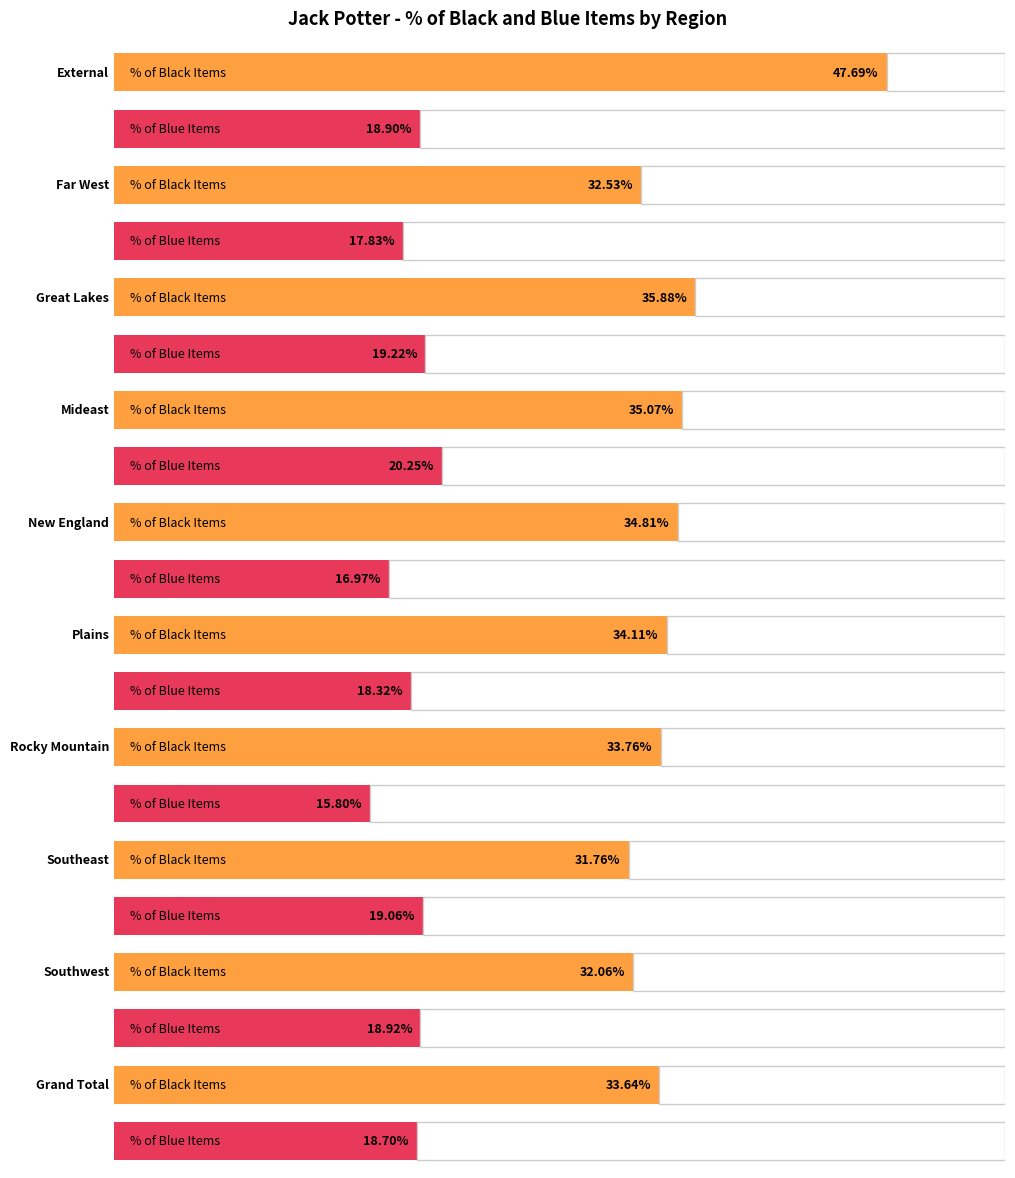

Reading left to right, transcribe all the data shown in this chart.

% of Black Items: External=0.5	Far West=0.3	Great Lakes=0.4	Mideast=0.4	New England=0.3	Plains=0.3	Rocky Mountain=0.3	Southeast=0.3	Southwest=0.3	Grand Total=0.3
% of Blue Items: External=0.2	Far West=0.2	Great Lakes=0.2	Mideast=0.2	New England=0.2	Plains=0.2	Rocky Mountain=0.2	Southeast=0.2	Southwest=0.2	Grand Total=0.2